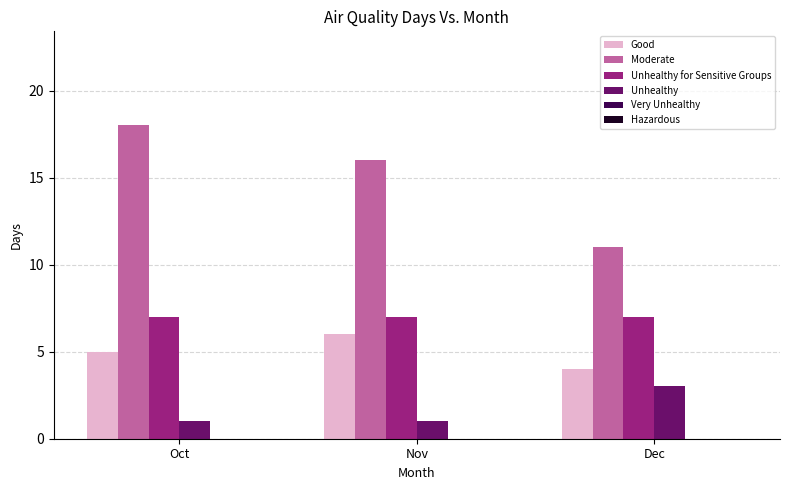

How many bars are there in total?

12